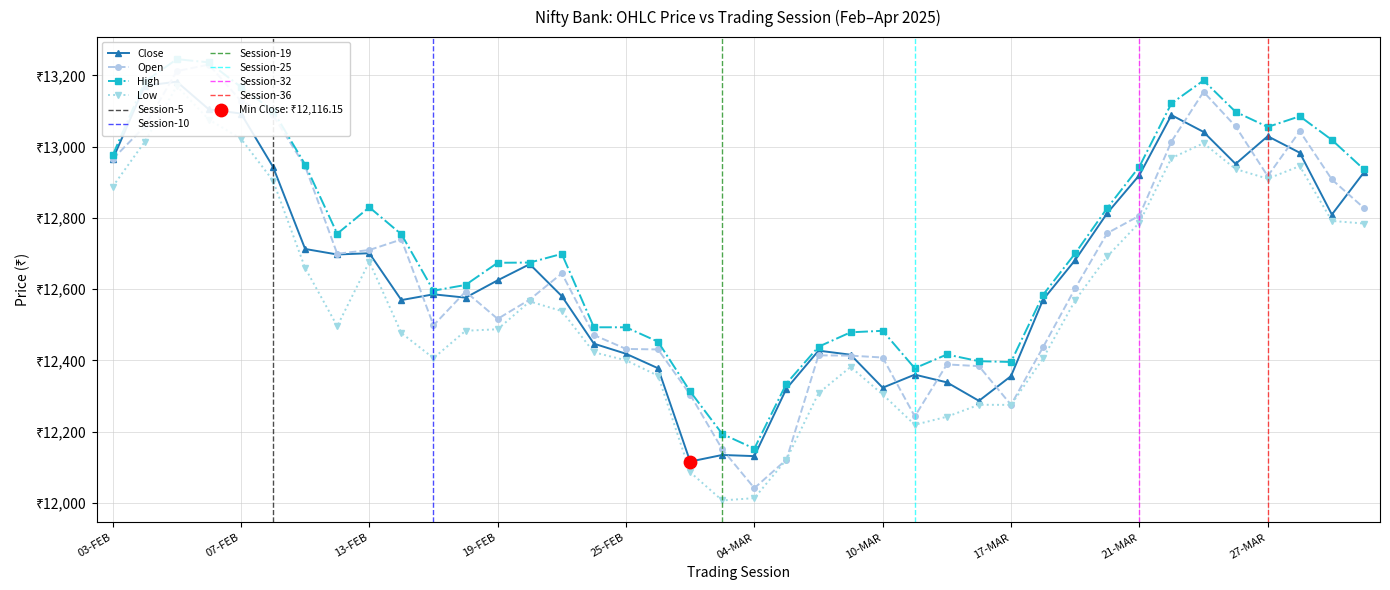

Is the value of High at 05-FEB greater than the value of Open at 28-FEB?

Yes